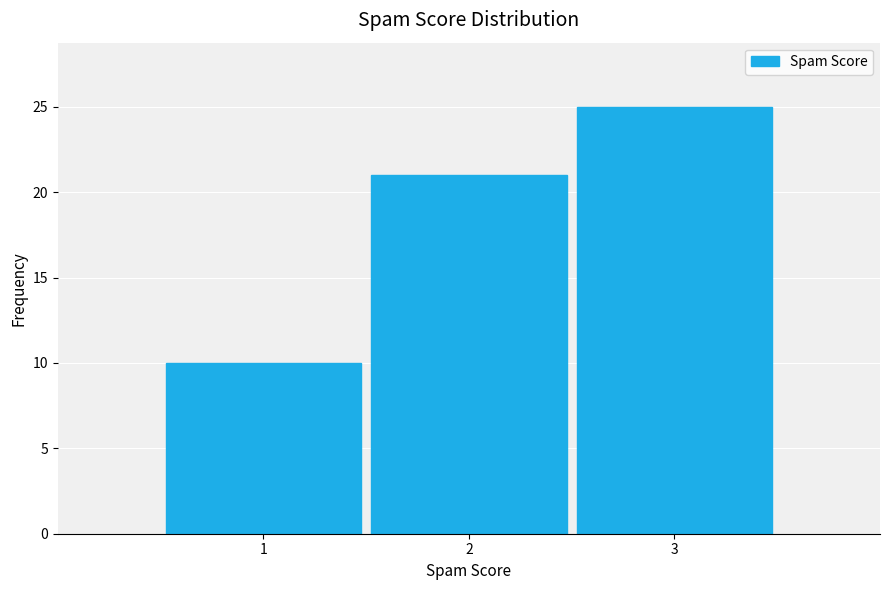

Reading left to right, transcribe this chart: for each bar, give the range it covers on the x-axis and its height. The values are not printed on the chart, so give them approximately, as read against the axis.

0.5 to 1.5: 10
1.5 to 2.5: 21
2.5 to 3.5: 25